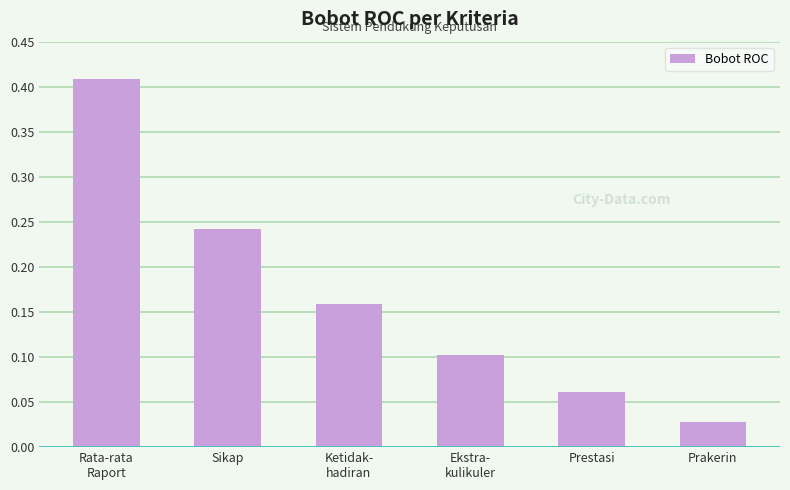

At which label is the value closest to 0?

Prakerin